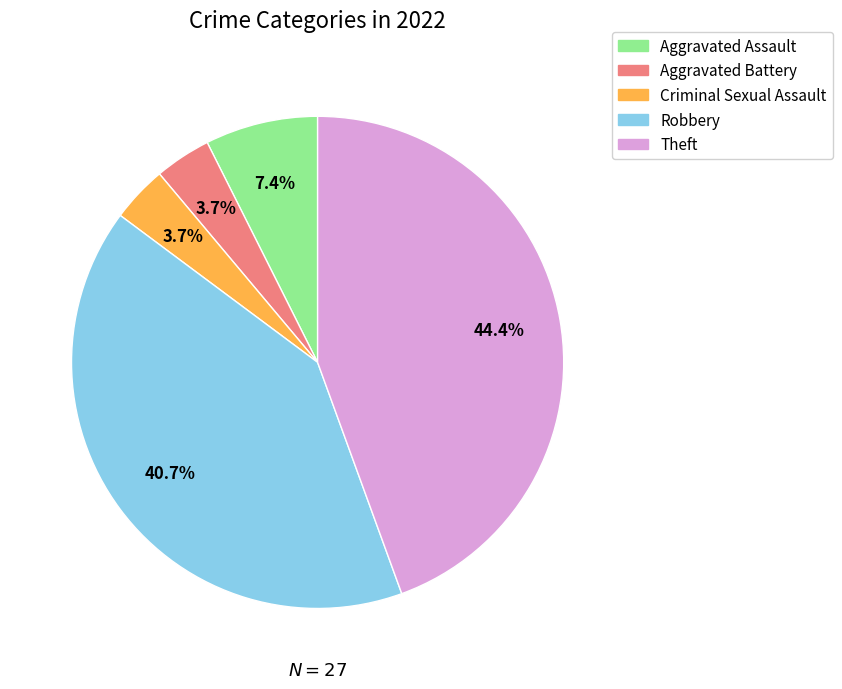

What is the ratio of the value at Aggravated Assault to the value at Theft?

0.2